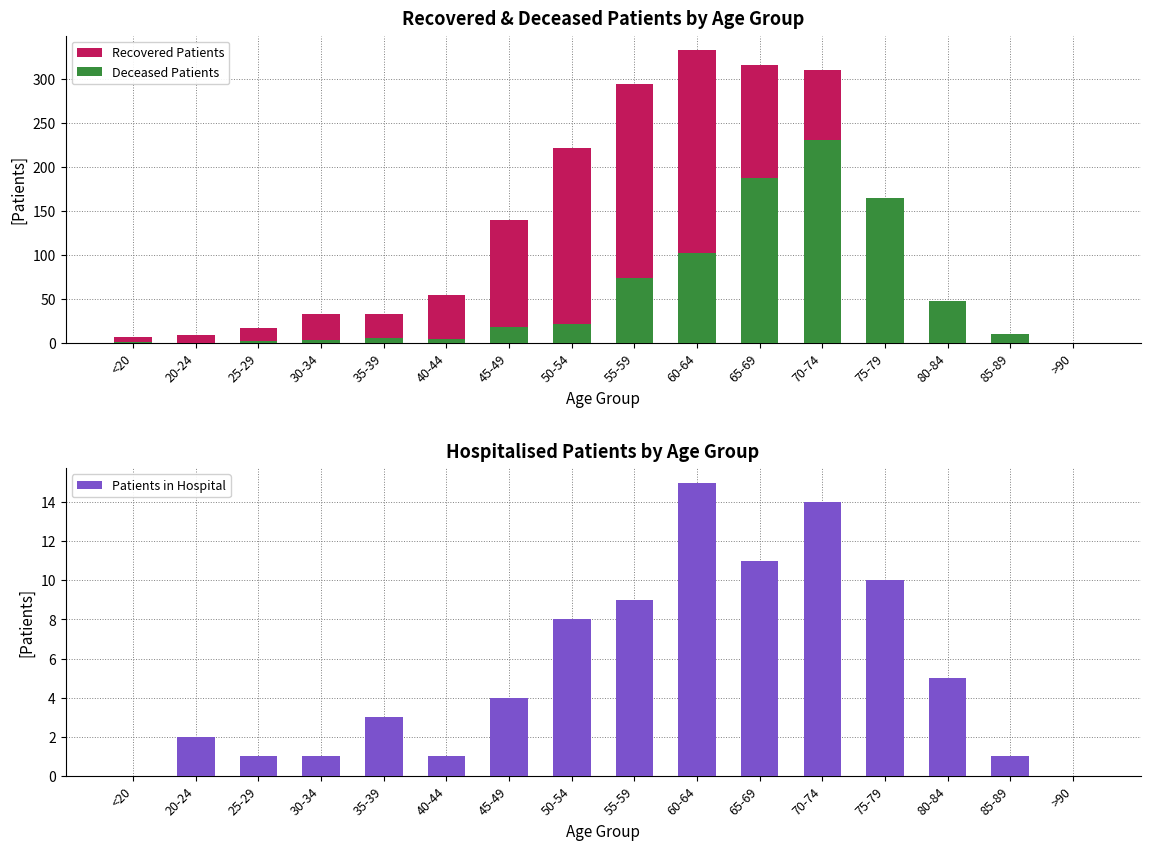

What is the sum of all Patients in Hospital values?

85